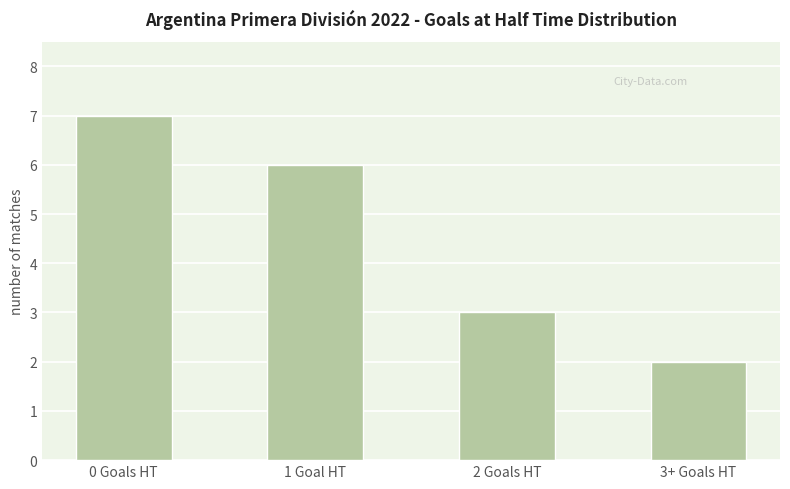

Rank the categories by value from highest to lowest.

0 Goals HT, 1 Goal HT, 2 Goals HT, 3+ Goals HT